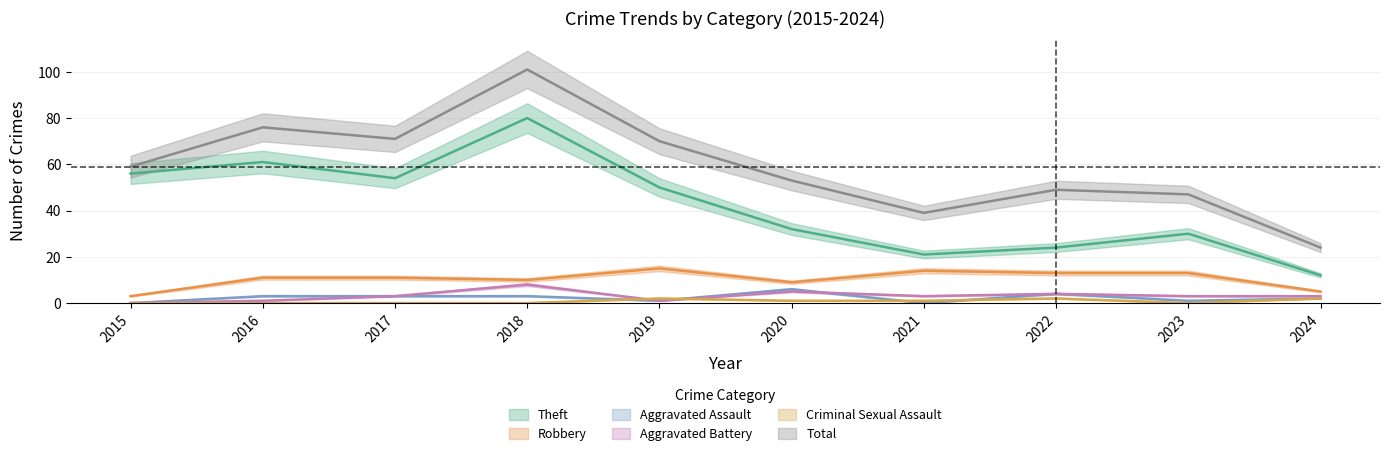

What is the total value across all series at 2019?

139